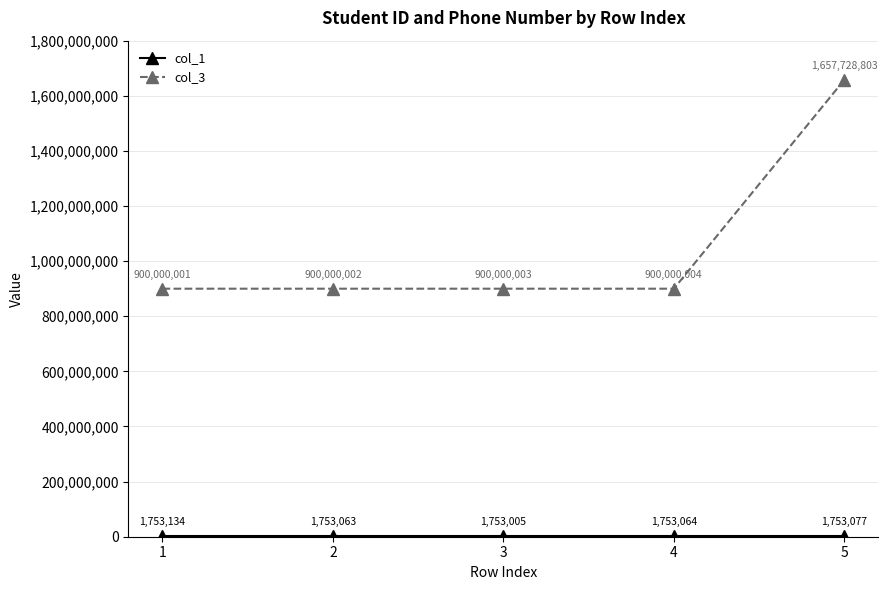

At which label does col_3 reach its peak?

5